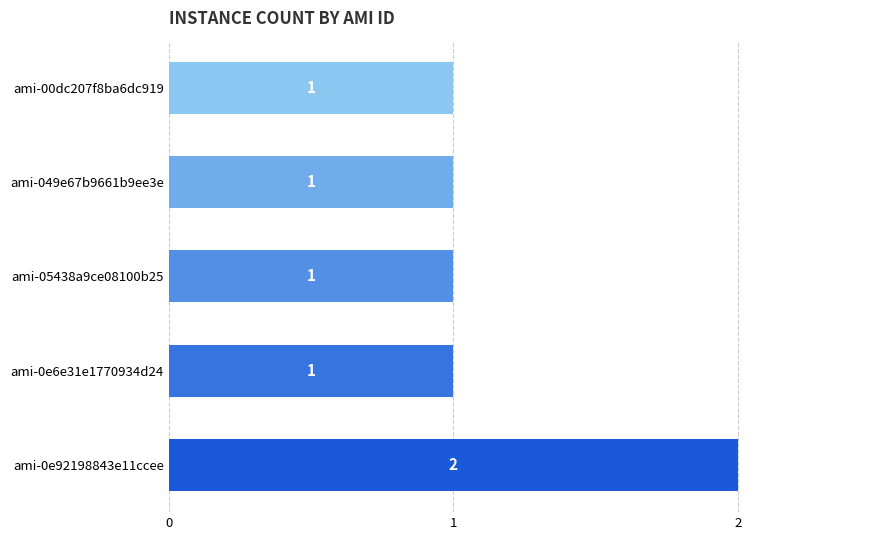

How many values are between 1 and 2?

5